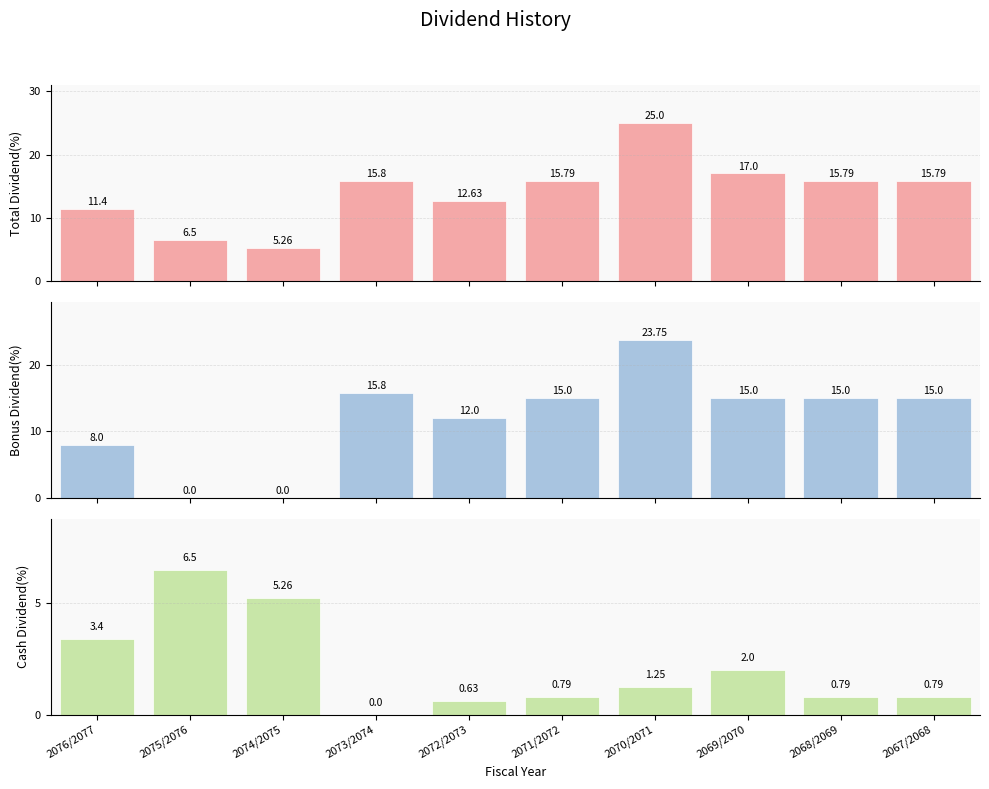

What is the difference between the Total Dividend(%) values at 2072/2073 and 2074/2075?

7.4